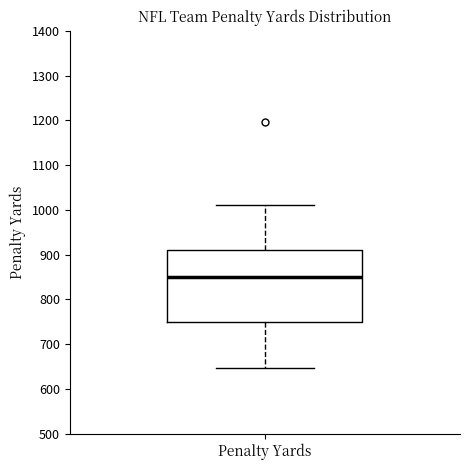

Read this box plot against the y-axis: the position of the median line, the range covered by the box, and the ends of both whiskers. The values are not printed on the chart, so give them approximately, as read against the axis.

median 850, box 750 to 910, whiskers 650 to 1010